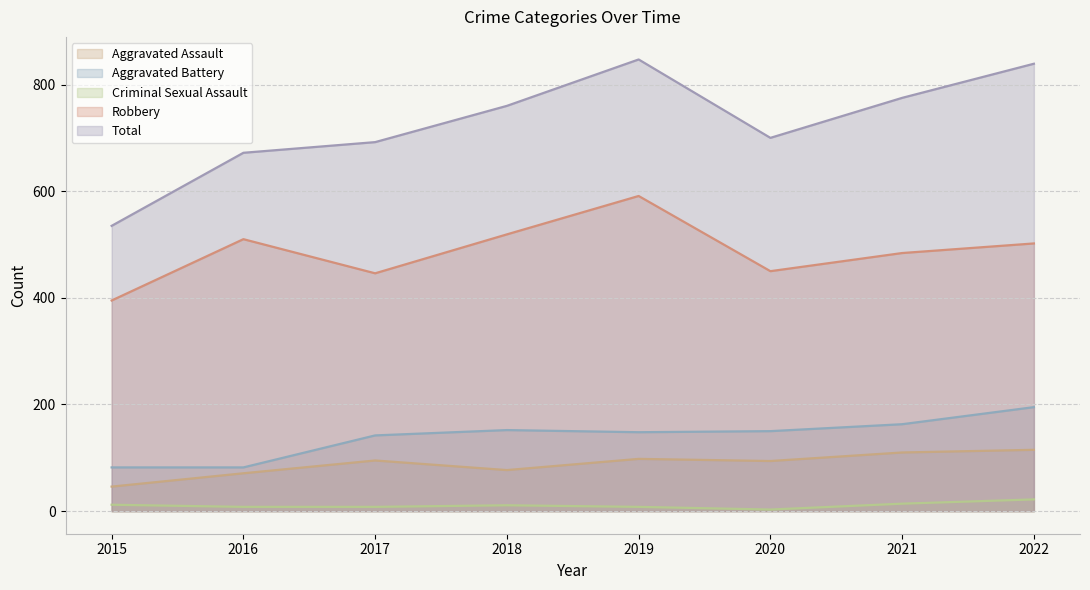

True or false: Criminal Sexual Assault has more than 1 points higher than both neighbors.

False